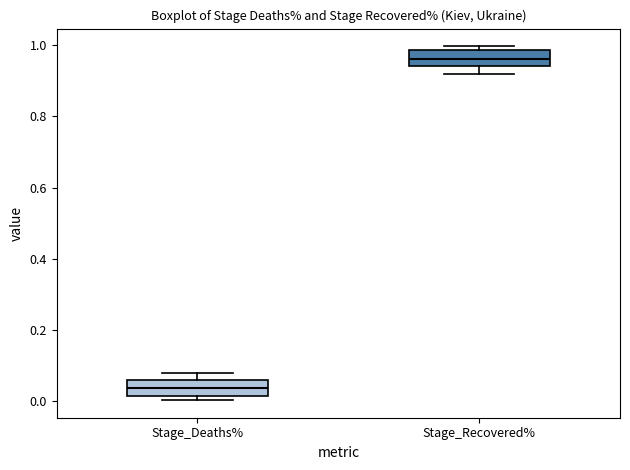

Reading left to right, read every box against the y-axis: the position of its median line, the range the box covers, and the ends of its whiskers. The values are not printed on the chart, so give them approximately, as read against the axis.

Stage_Deaths%: median 0.04, box 0.02 to 0.06, whiskers 0.00 to 0.08
Stage_Recovered%: median 0.96, box 0.94 to 0.98, whiskers 0.92 to 1.00